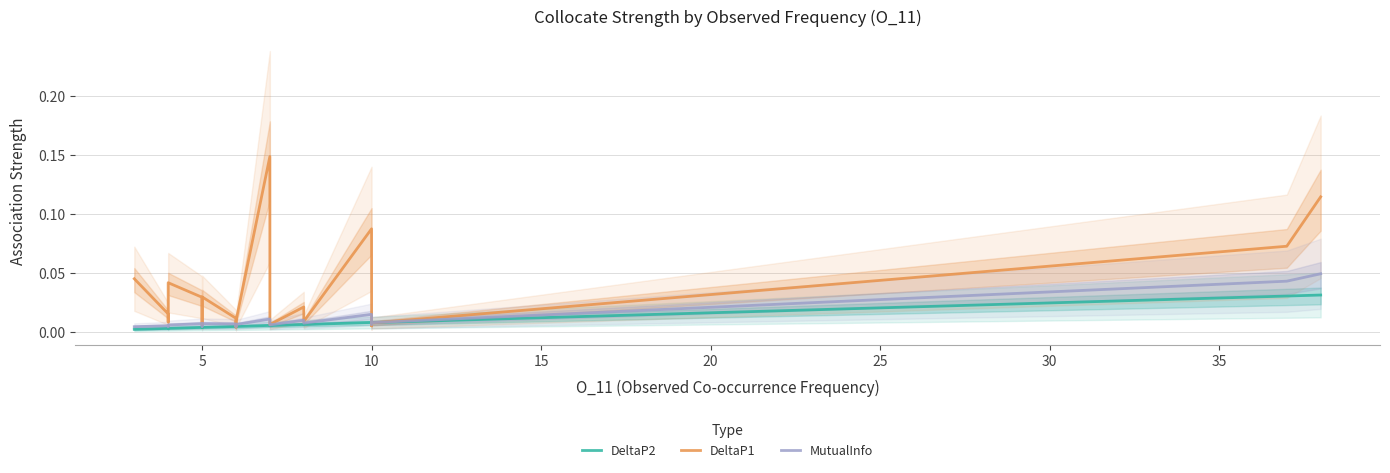

Rank the series by their maximum value, from highest to lowest.

DeltaP1, MutualInfo, DeltaP2